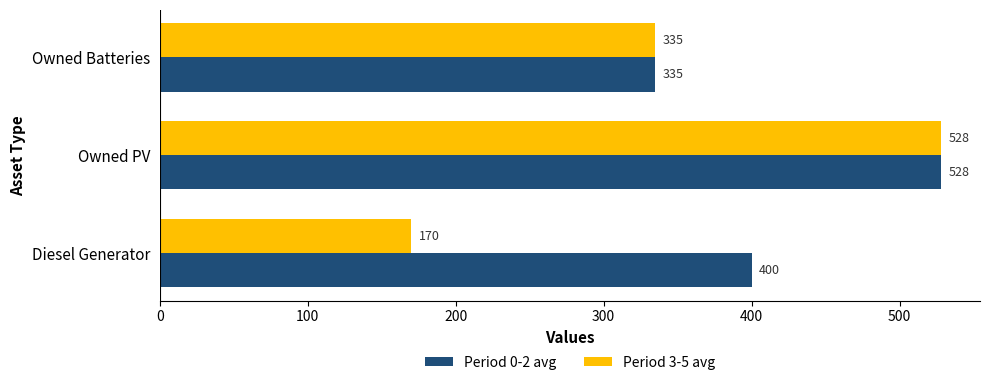

What is the smallest value displayed?

170